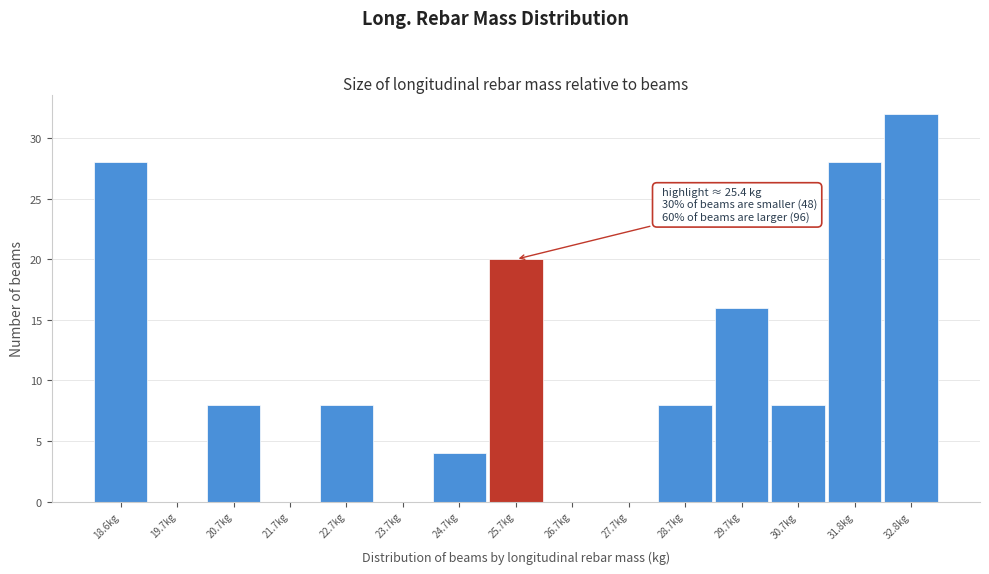

Over which range of the x-axis is the bar tallest?

32.2 to 33.2